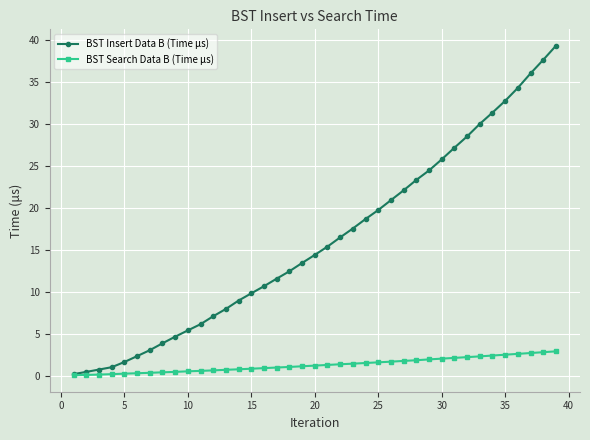

Rank the series by their maximum value, from highest to lowest.

BST Insert Data B (Time μs), BST Search Data B (Time μs)